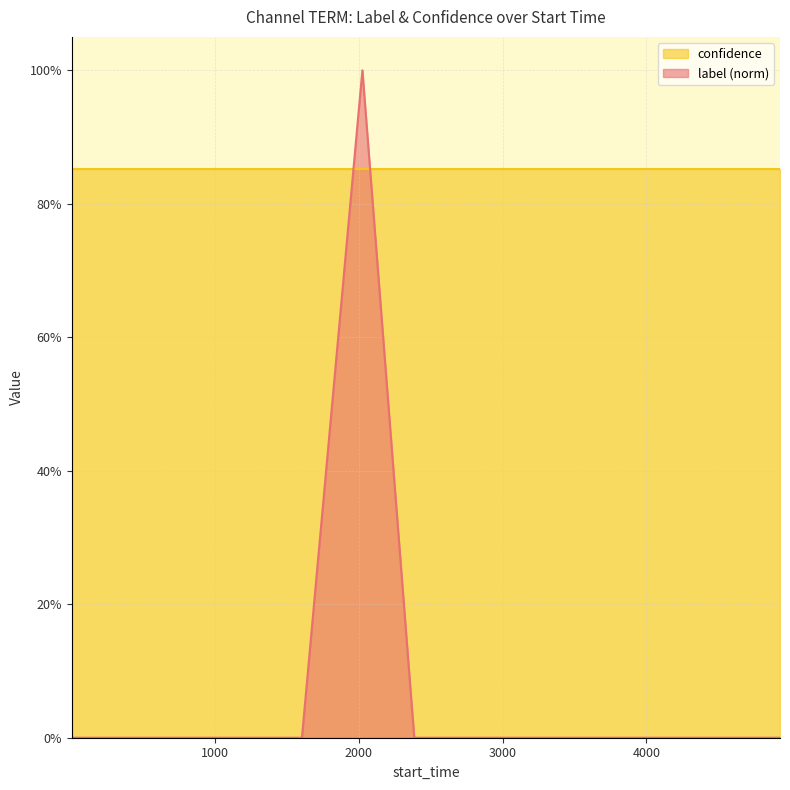

How many points are higher than both their immediate neighbors (excluding endpoints)?

1